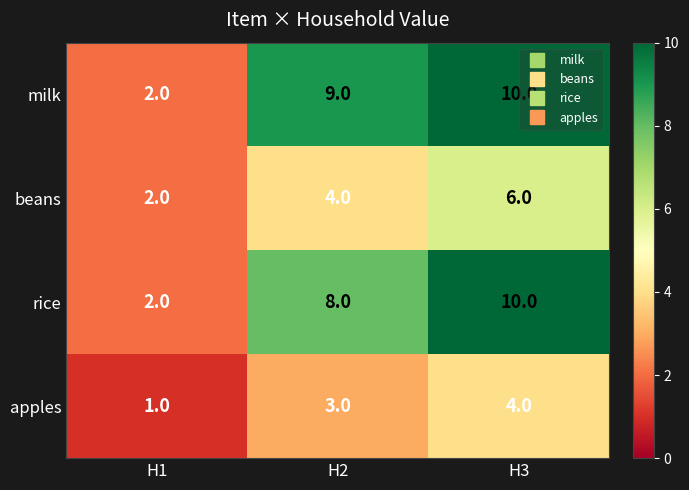

True or false: apples has a value of 4 at H3.

True